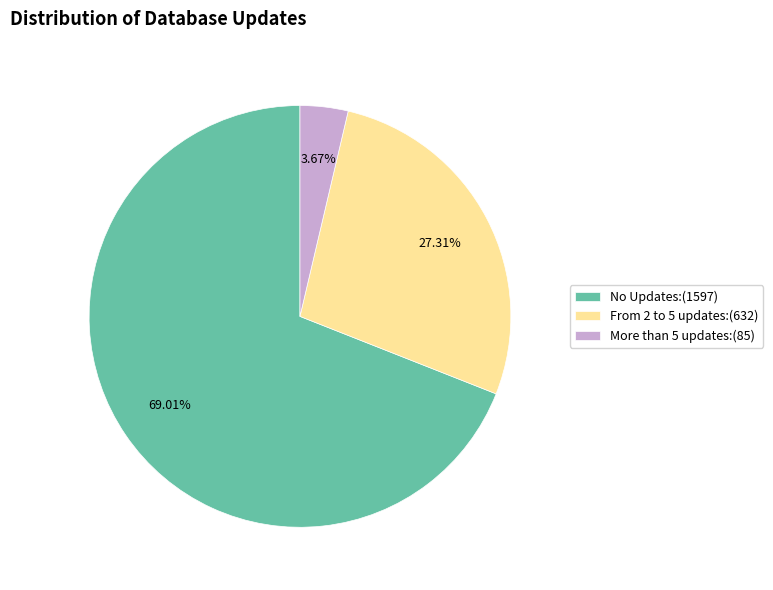

To the nearest percent, what is the combined percentage of More than 5 updates and No Updates?

73%